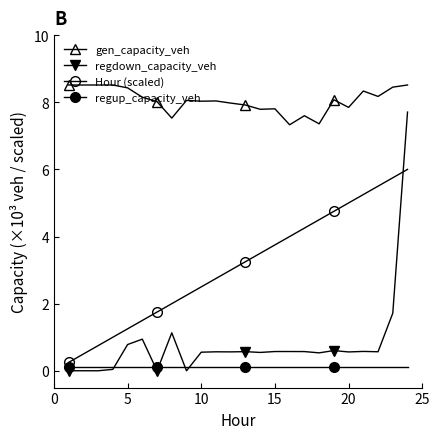

Is this an area chart (filled region under the line)?

No